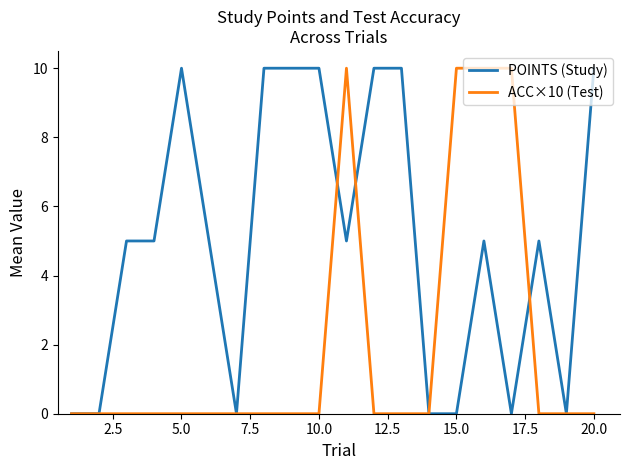

What is the greatest value displayed?

10